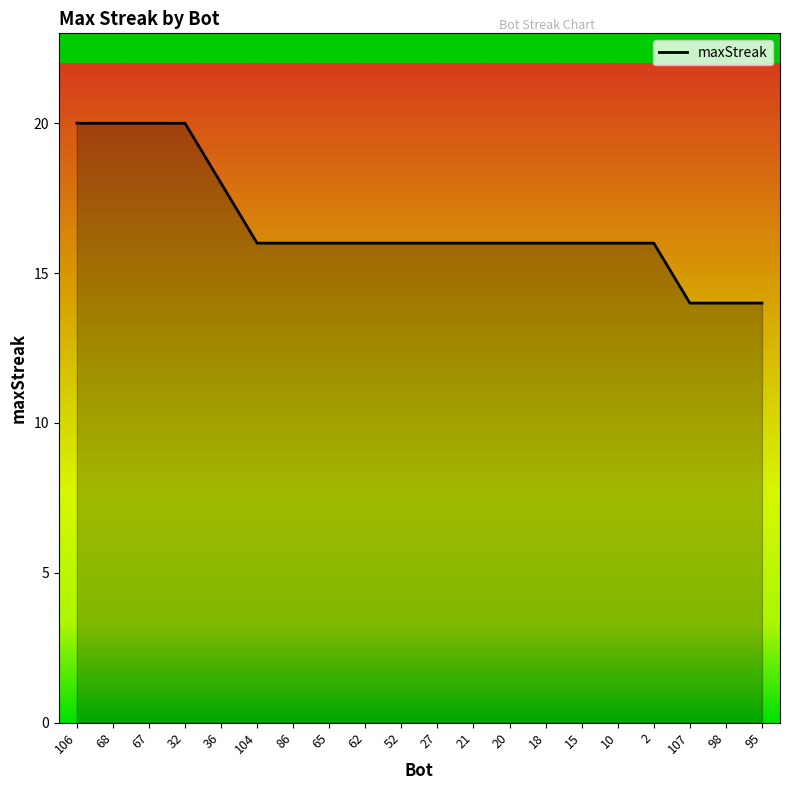

Which has a higher value, 36 or 107?

36